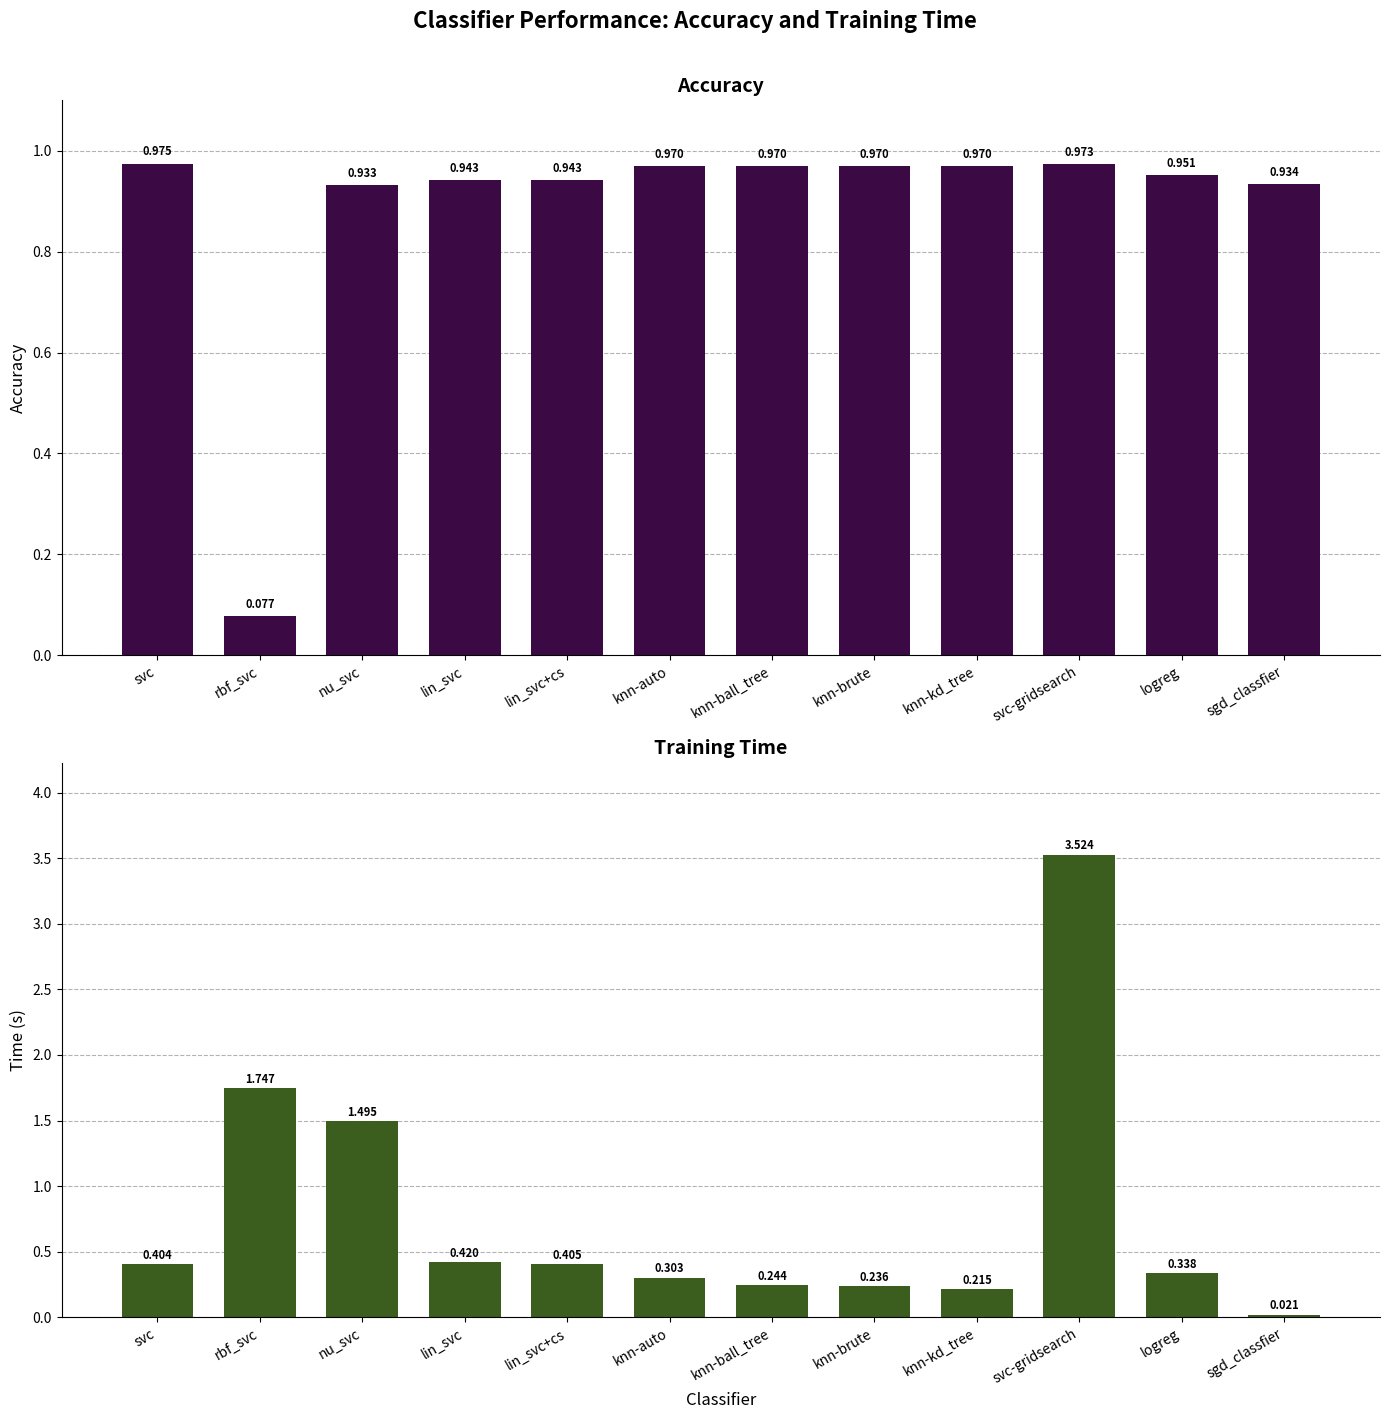

What are all the series names shown in the legend?

accuracy, time